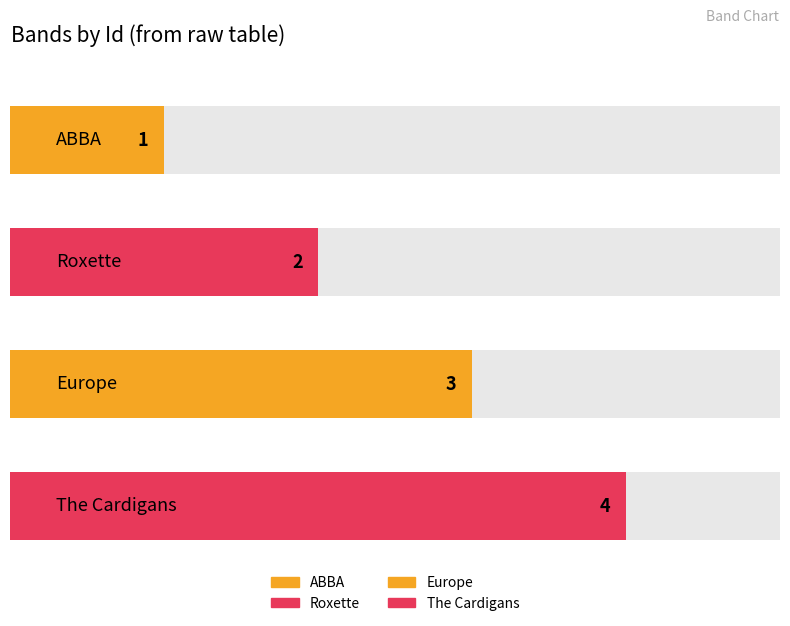

Count the number of categories in the chart.

4